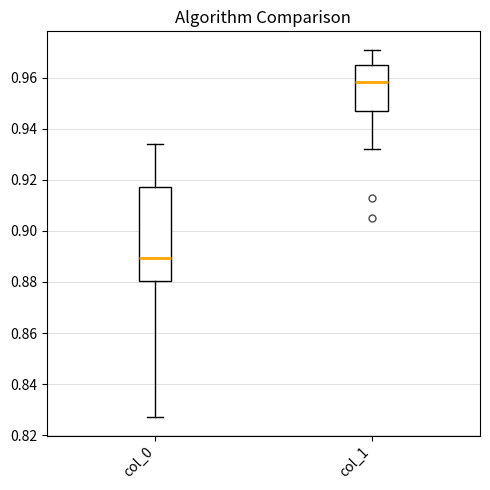

Where is the upper edge of the box for col_0 on the y-axis? The values are not printed on the chart, so give them approximately, as read against the axis.

0.918